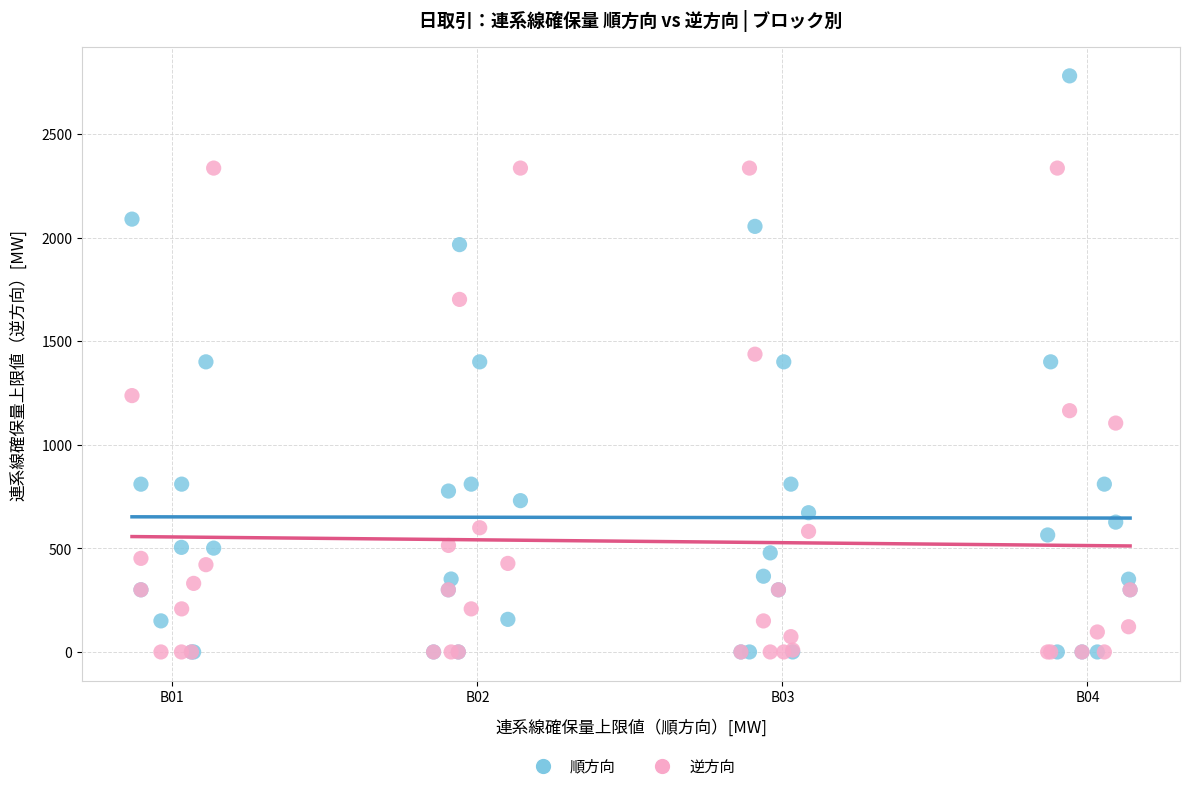

What are all the series names shown in the legend?

順方向, 逆方向